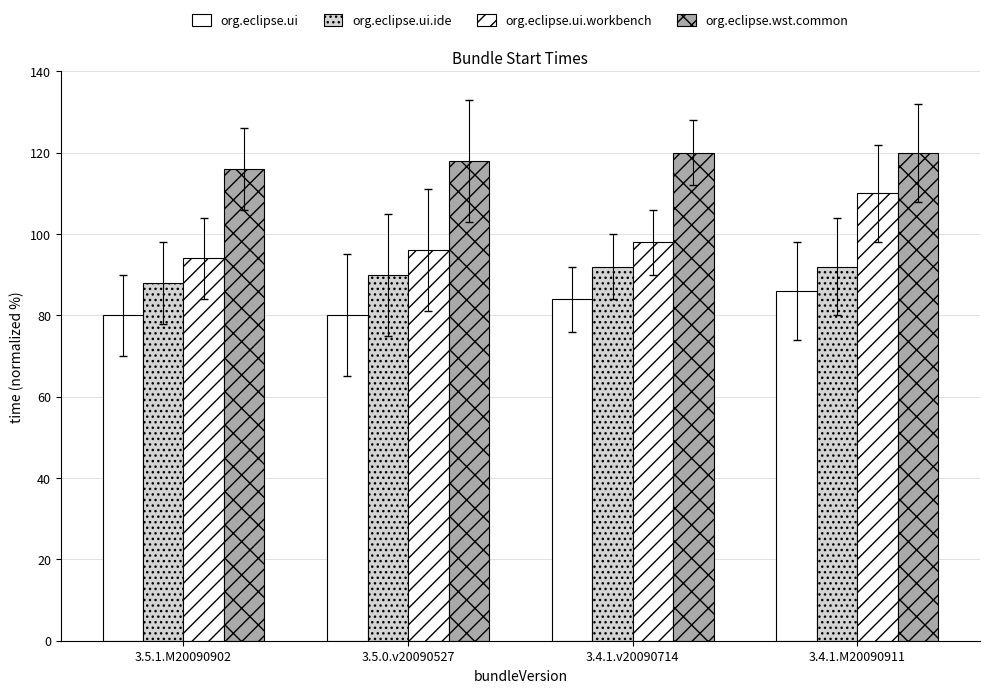

What is the sum of all org.eclipse.ui.workbench values?

398